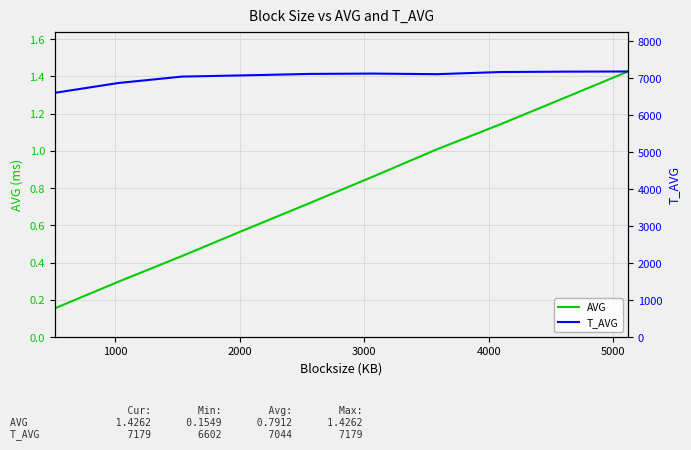

Reading left to right, extract all data points from this chart.

AVG: 0.2	0.3	0.4	0.6	0.7	0.9	1.0	1.1	1.3	1.4
T_AVG: 6602.0	6868.0	7041.0	7075.0	7113.0	7122.0	7106.0	7164.0	7174.0	7179.0